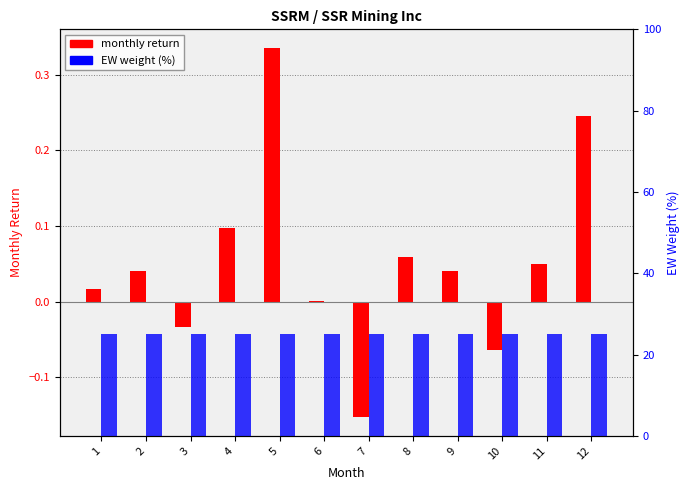

What is the difference between the maximum and minimum values in the monthly return series?

0.5